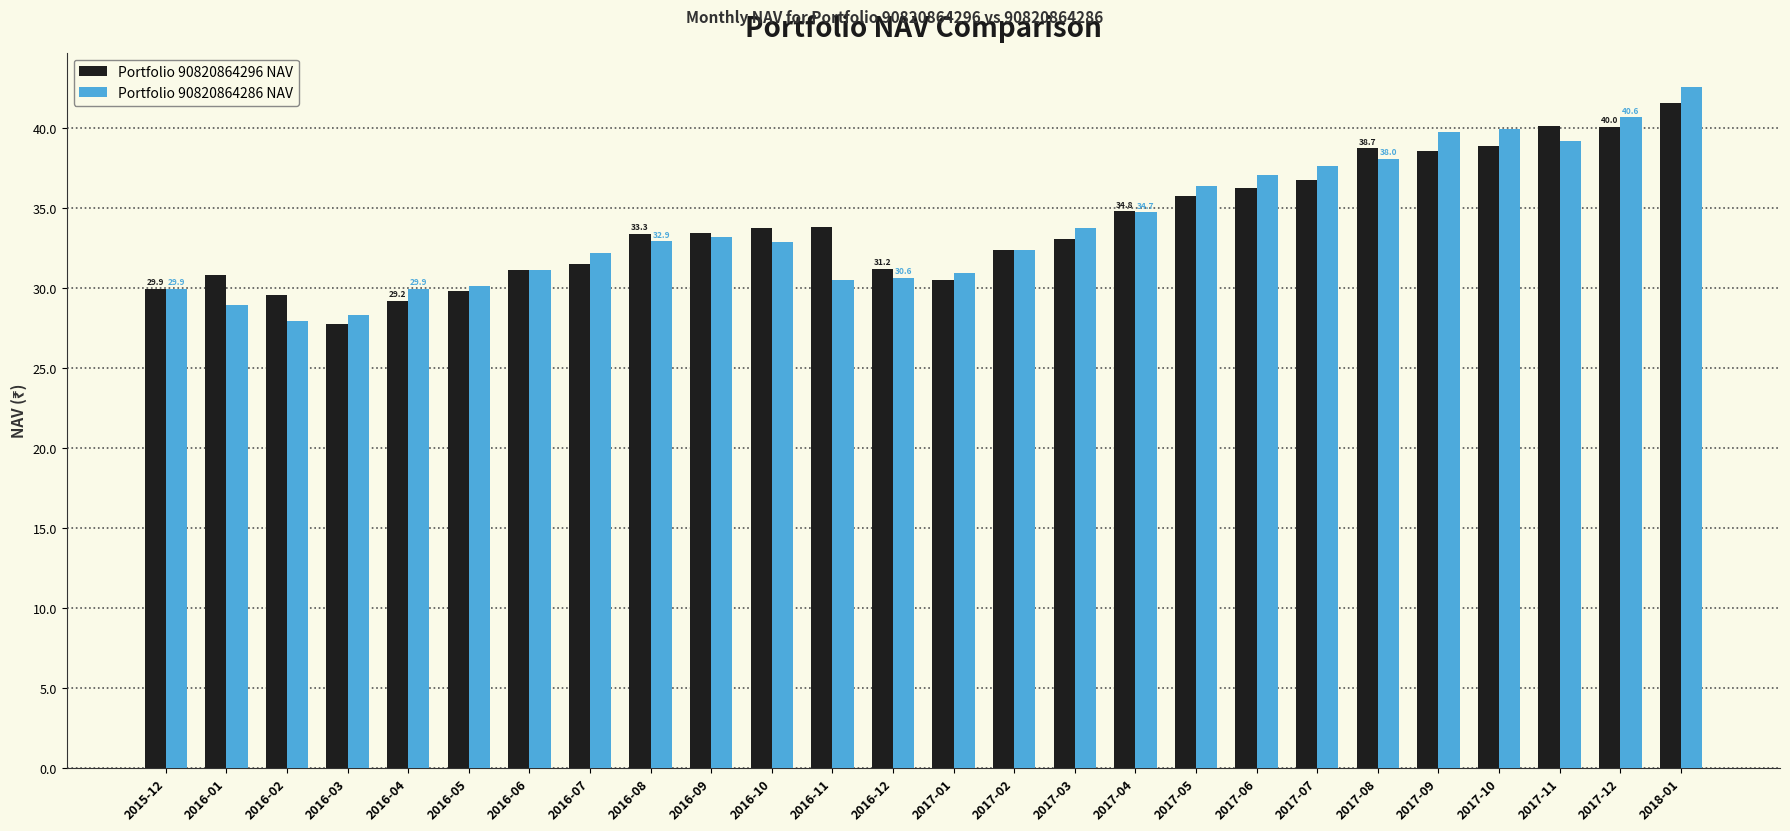

Which series has the widest spread of values?

Portfolio 90820864286 NAV